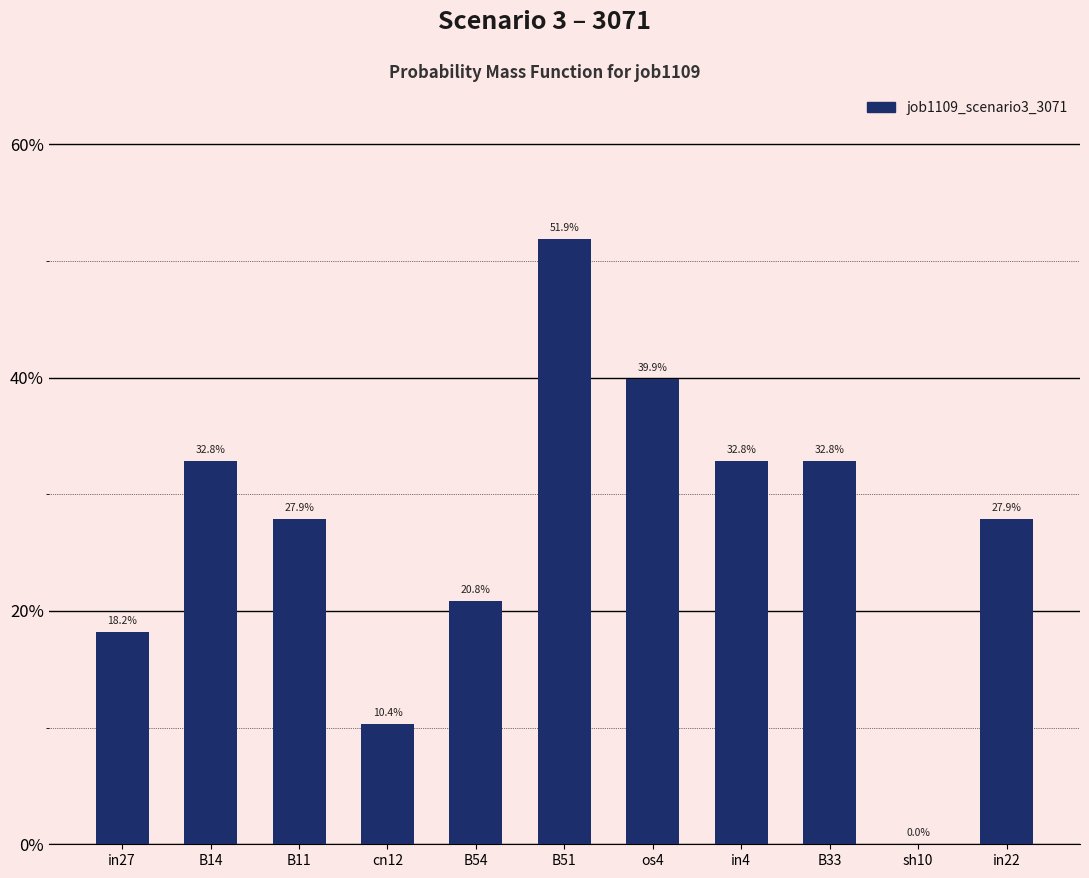

How many values are above zero?

10